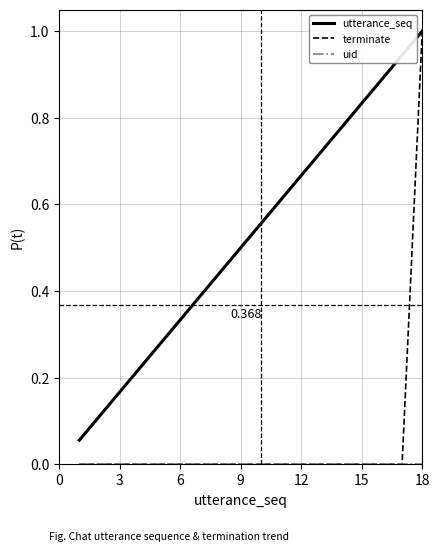

Which series has the largest range (max minus min)?

terminate